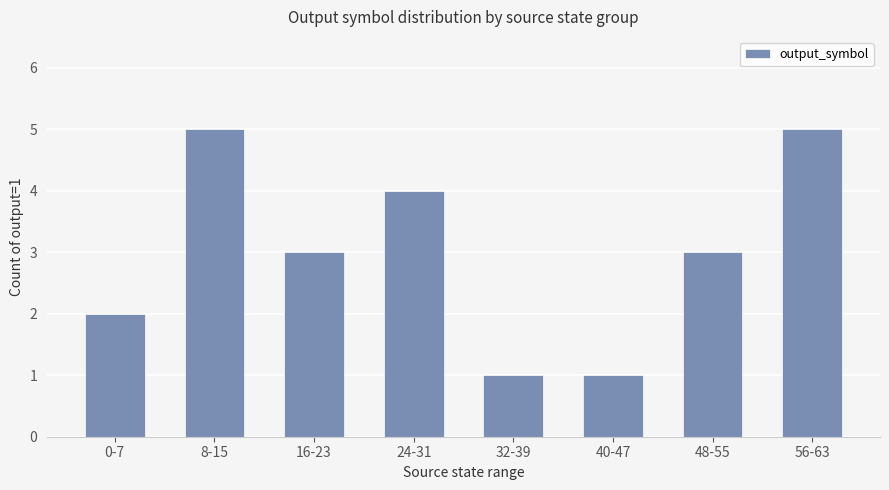

What is the ratio of the value at 56-63 to the value at 8-15?

1.0